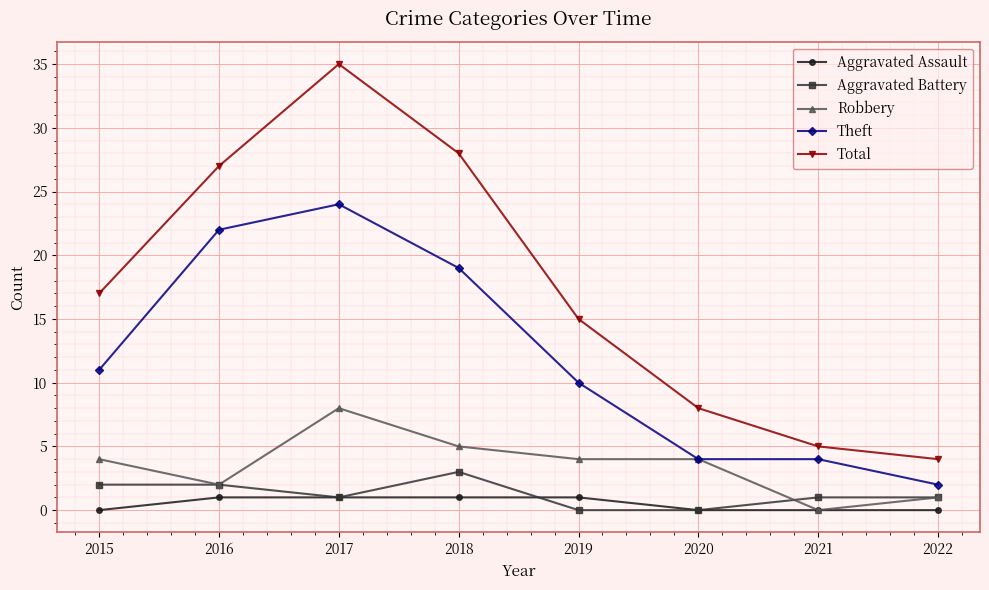

Read the Robbery value at 2020.

4